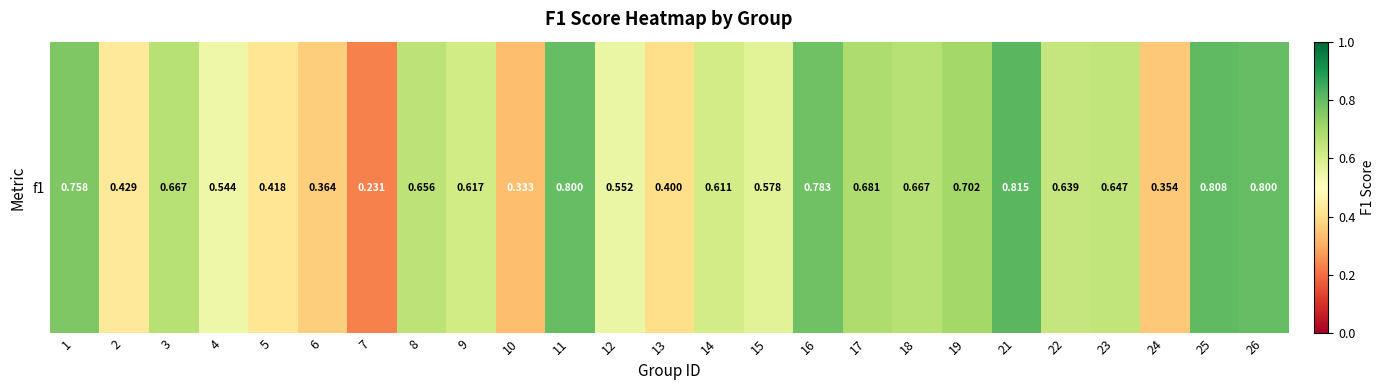

Rank the categories by value from lowest to highest.

7, 10, 24, 6, 13, 5, 2, 4, 12, 15, 14, 9, 22, 23, 8, 3, 18, 17, 19, 1, 16, 26, 11, 25, 21